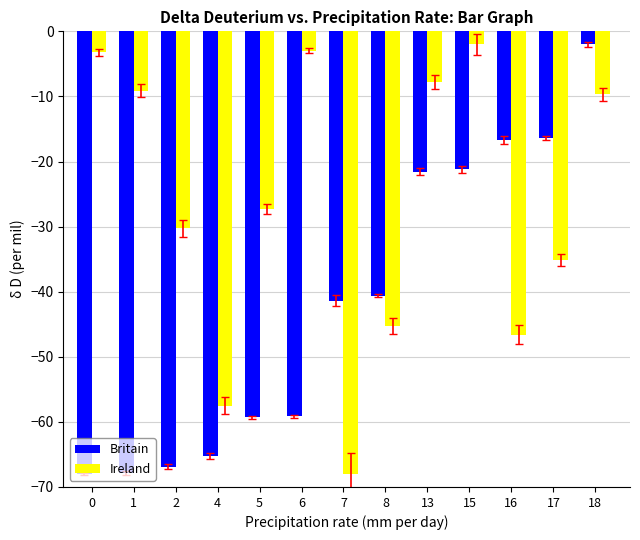

At which label does Britain reach its peak?

18